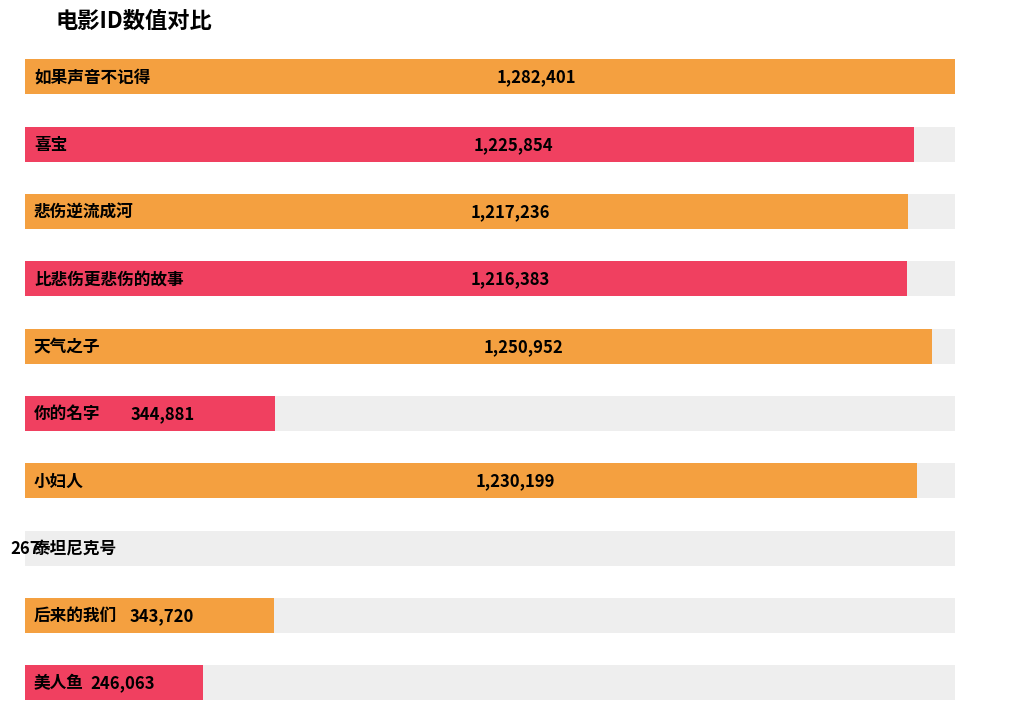

List the labels in order of value, largest first.

如果声音不记得, 天气之子, 小妇人, 喜宝, 悲伤逆流成河, 比悲伤更悲伤的故事, 你的名字, 后来的我们, 美人鱼, 泰坦尼克号